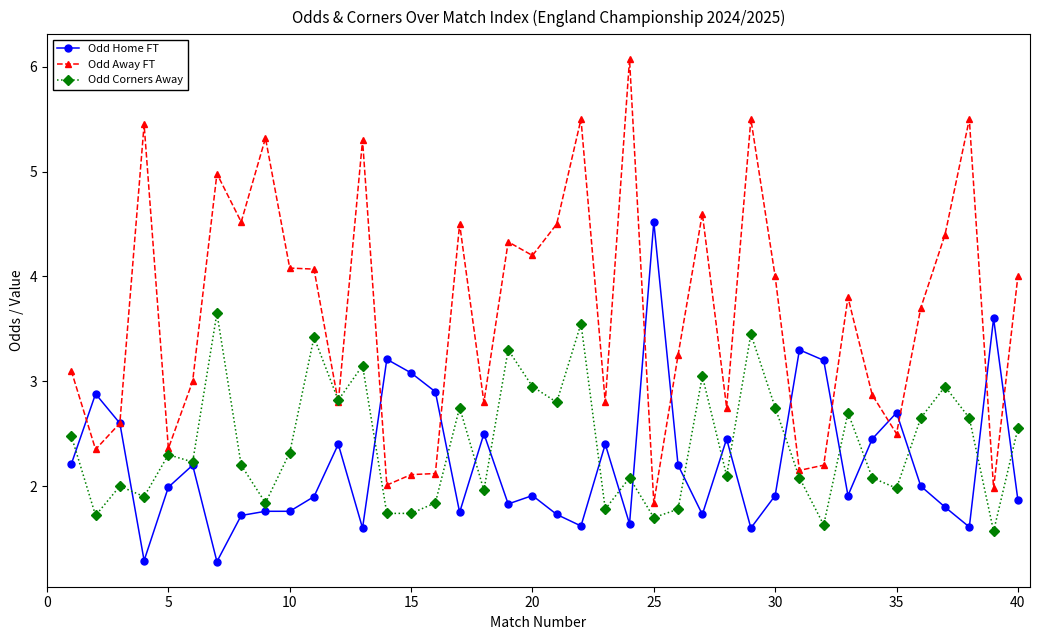

True or false: Odd Away FT and Odd Home FT cross at least once.

True